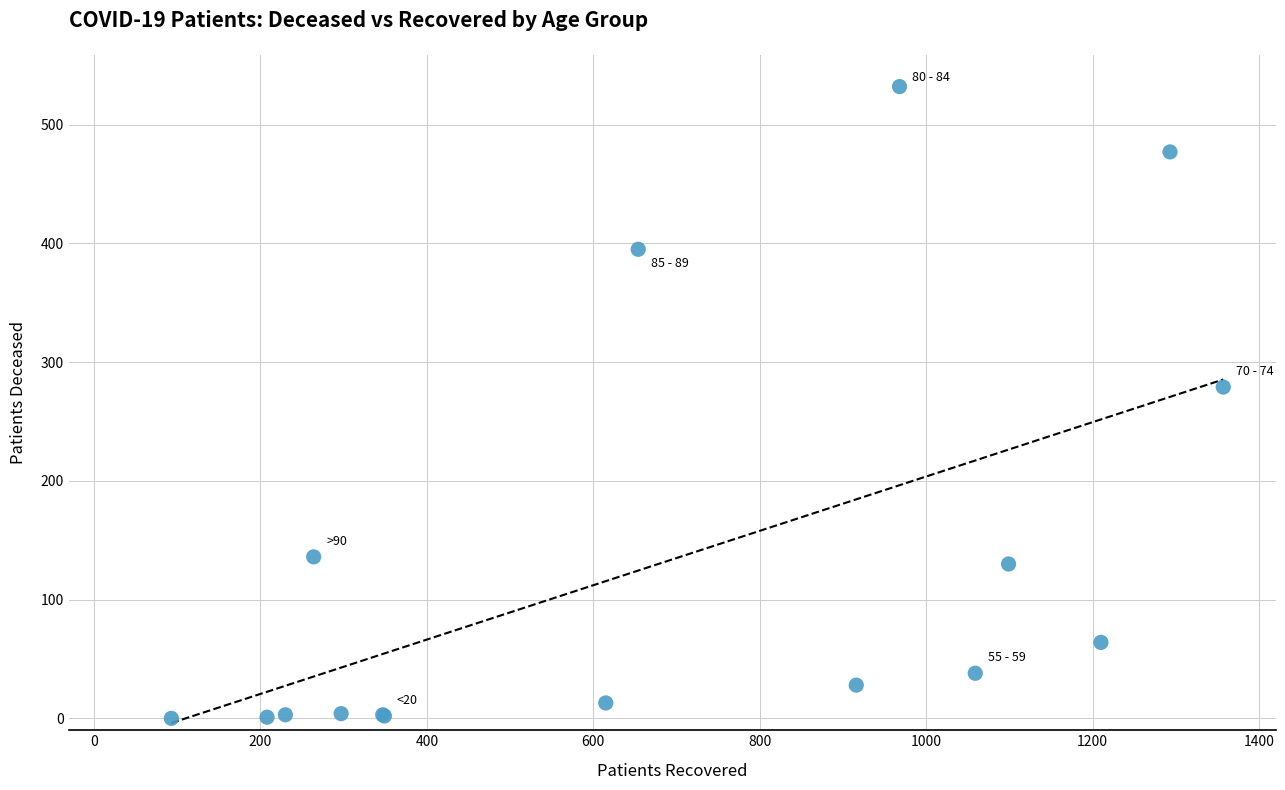

What Y value in the scatter plot is closest to 266?

279